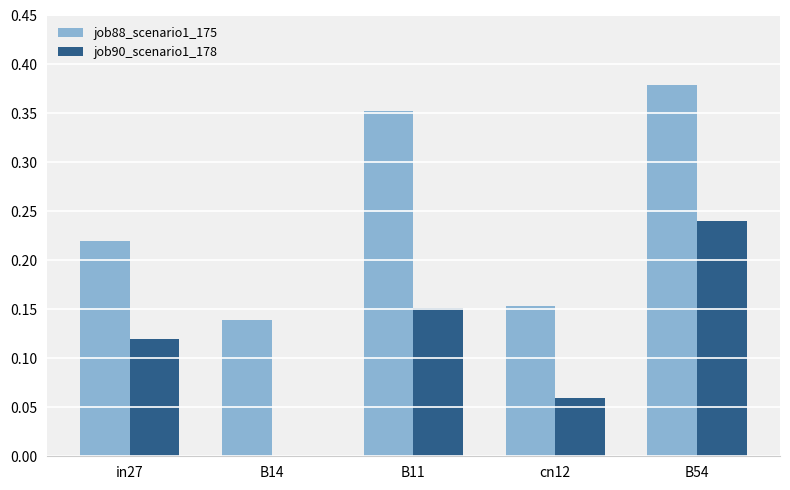

Is it true that job90_scenario1_178 equals 0.4 at B54?

False